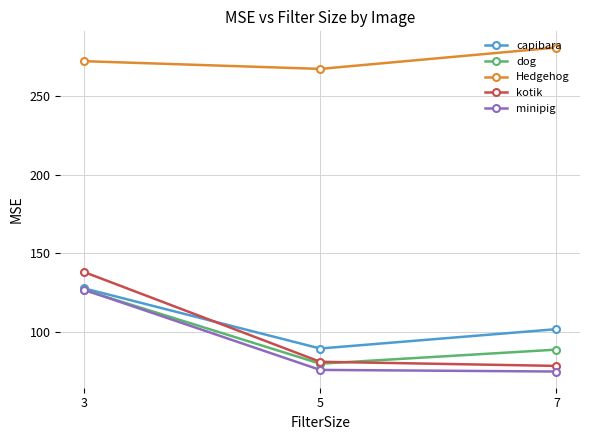

Rank the categories by capibara value from lowest to highest.

5, 7, 3